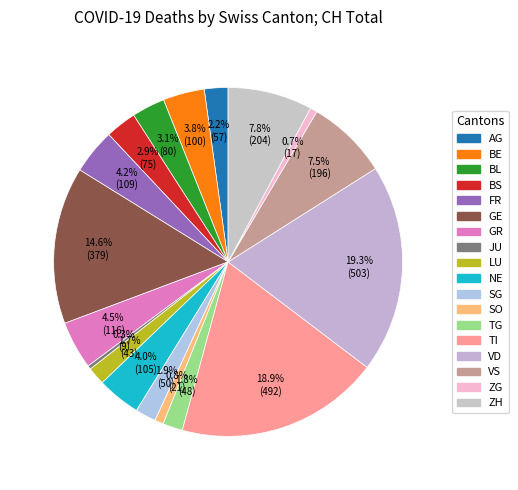

Count the number of slices in the pie.

18